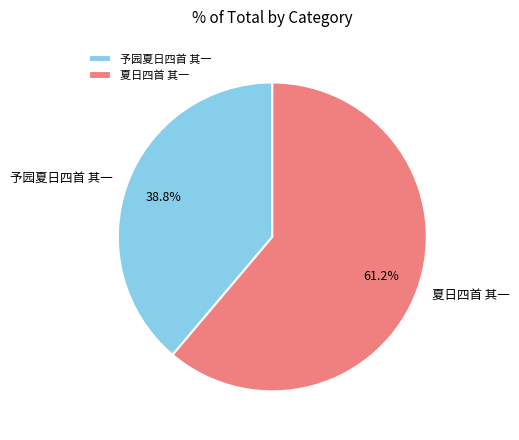

Combined, what portion of the pie is 予园夏日四首 其一 and 夏日四首 其一?

100.0%